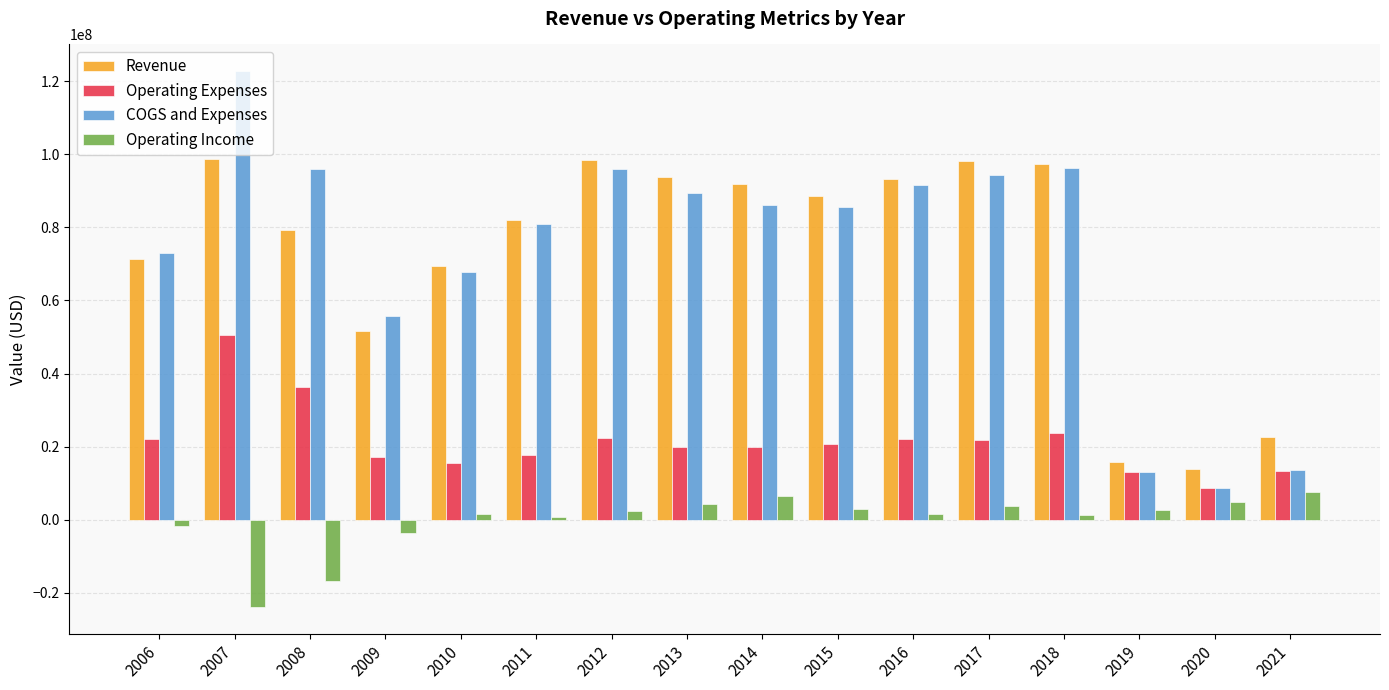

What is the greatest value displayed?

122700000